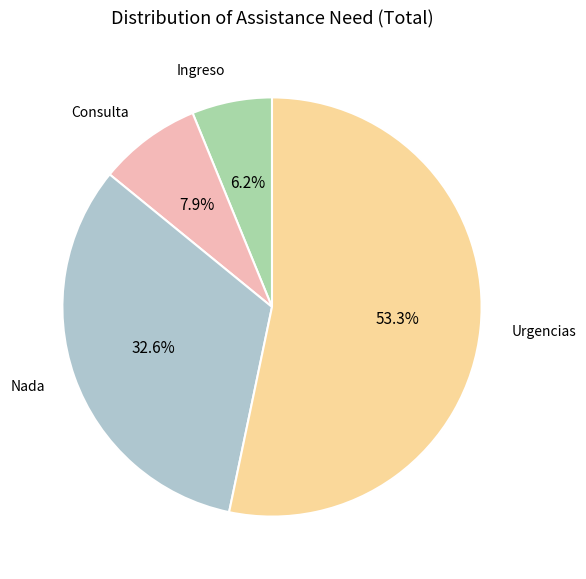

What is the largest slice in the pie chart?

Urgencias